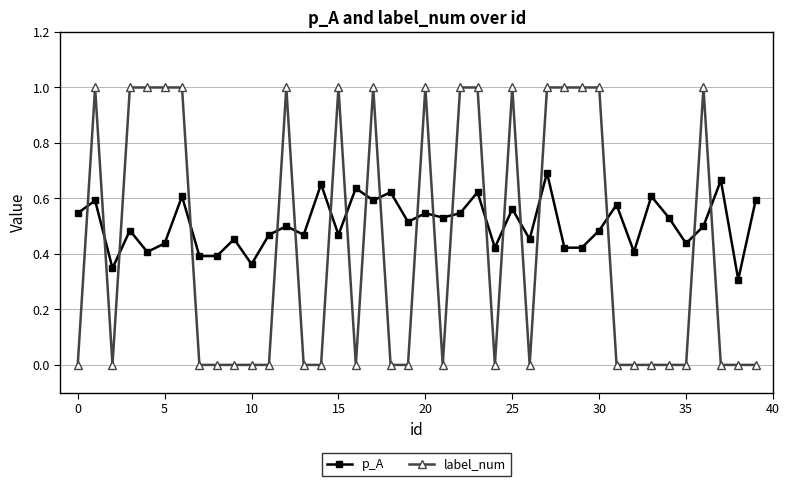

Which series has the widest spread of values?

label_num